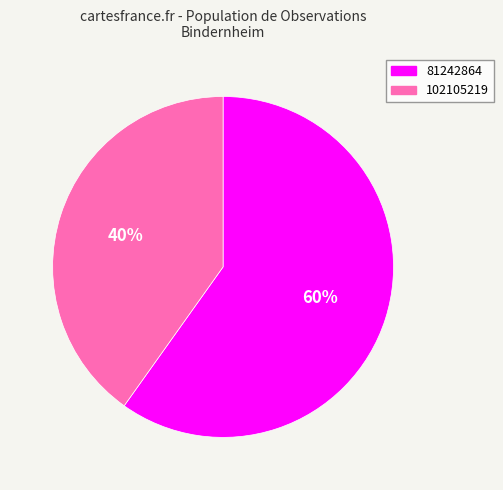

Is 102105219 the majority of the pie?

No